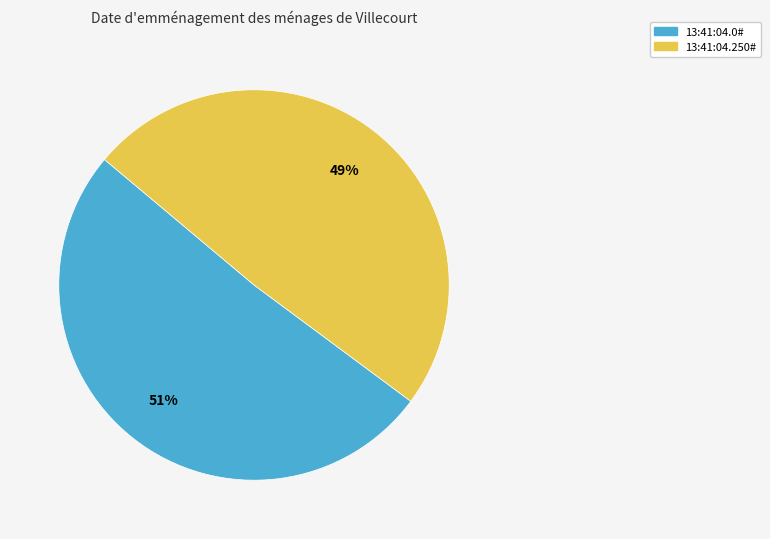

Which has a higher value, 13:41:04.0# or 13:41:04.250#?

13:41:04.0#